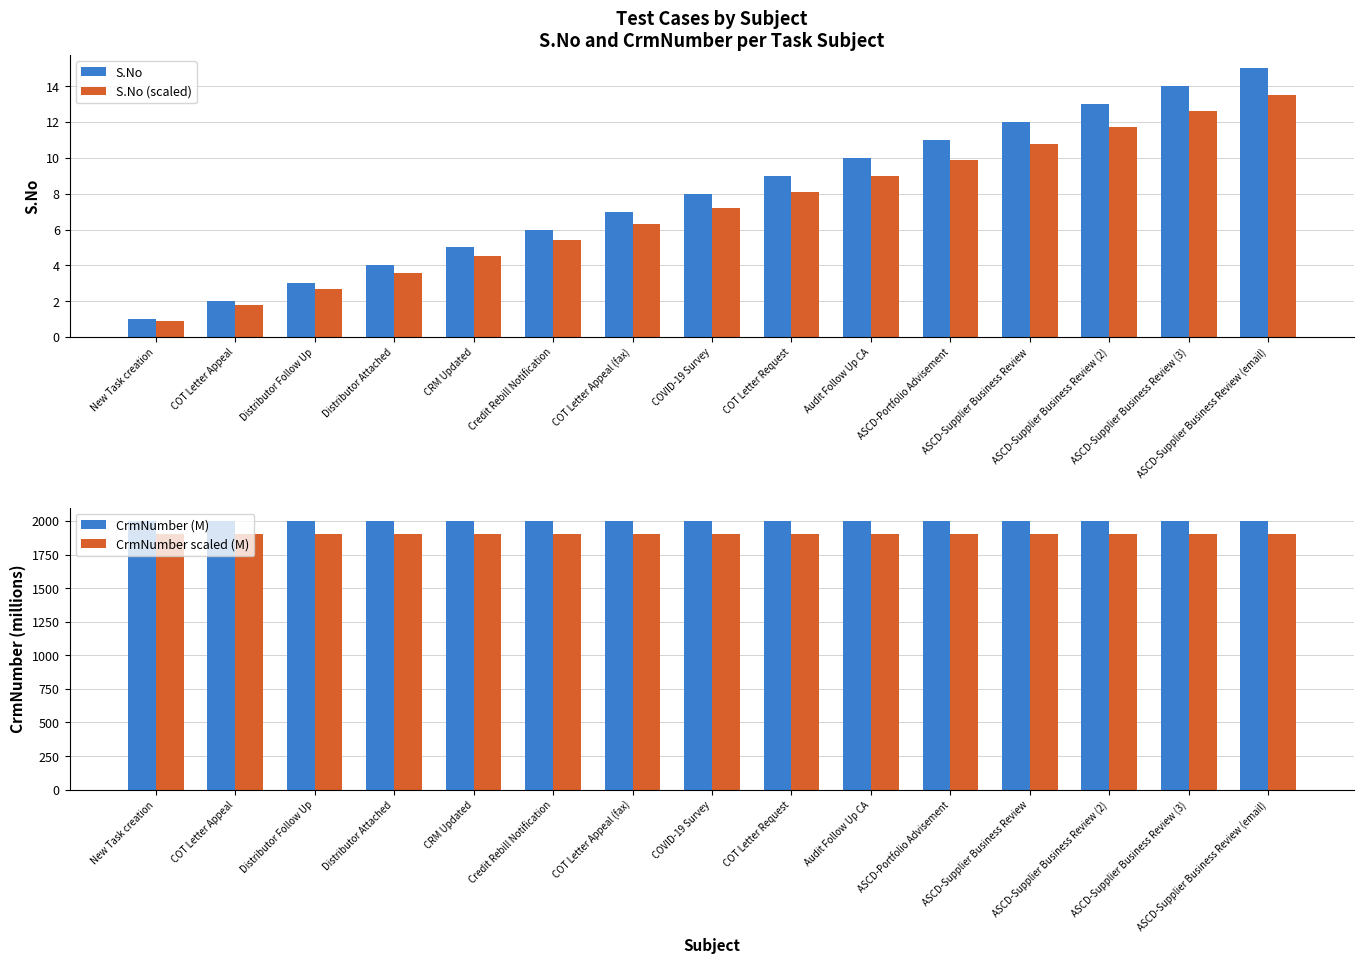

What is the label of the 7th bar from the right?

COT Letter Request